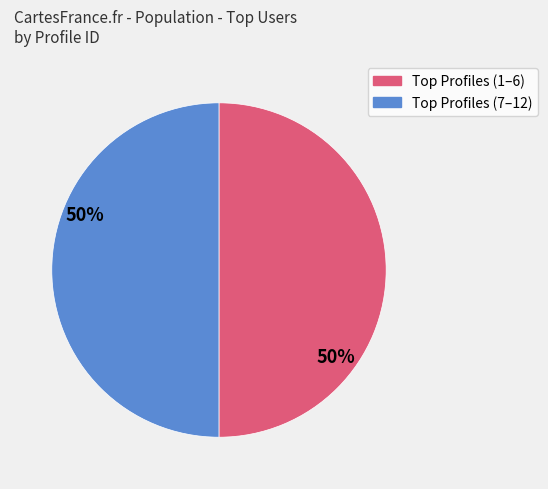

Is there any slice that represents more than half of the pie?

No